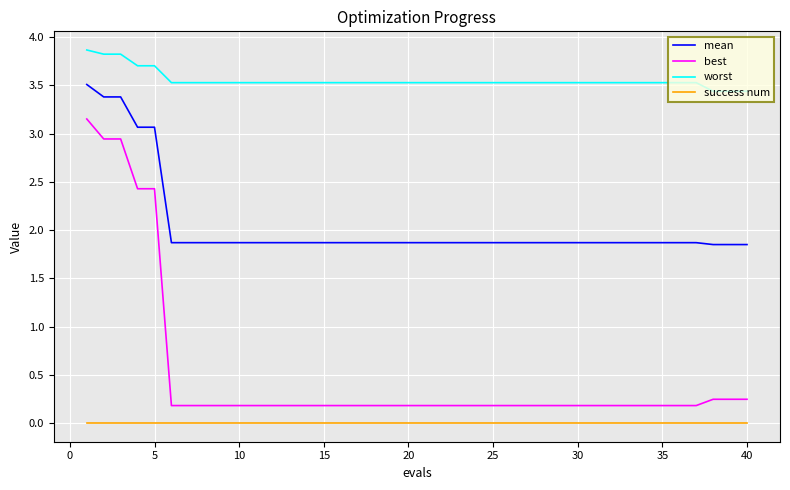

True or false: best and mean cross at least once.

False